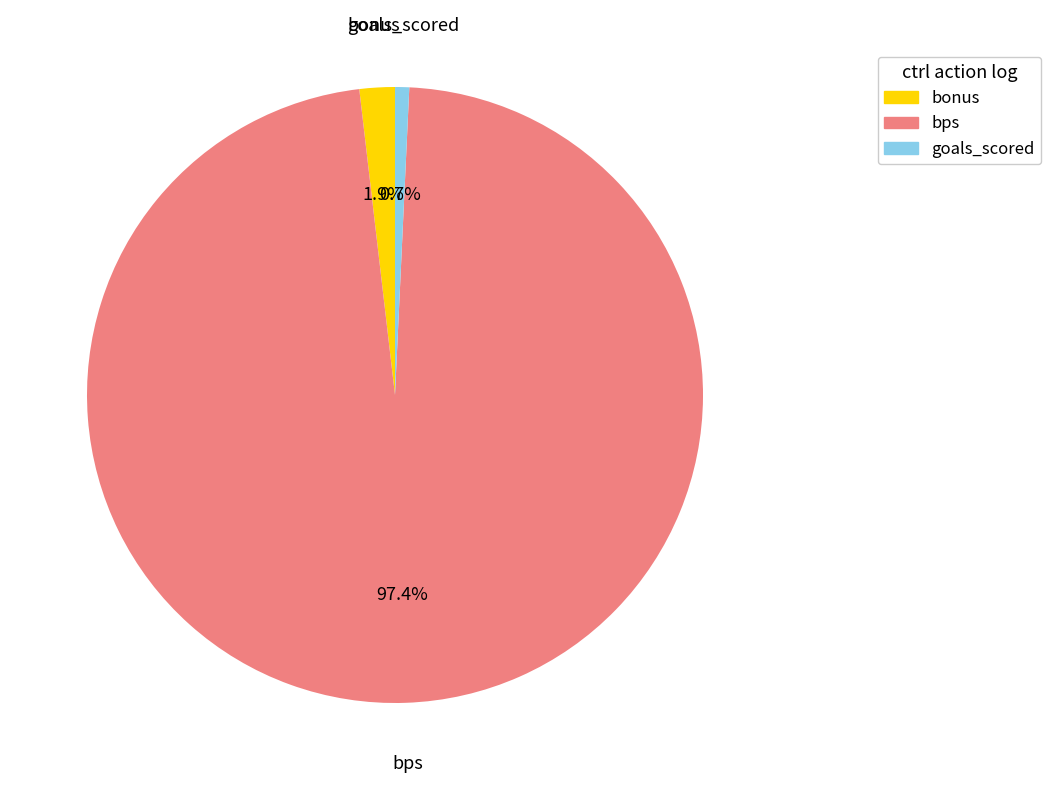

Rank the categories by value from highest to lowest.

bps, bonus, goals_scored